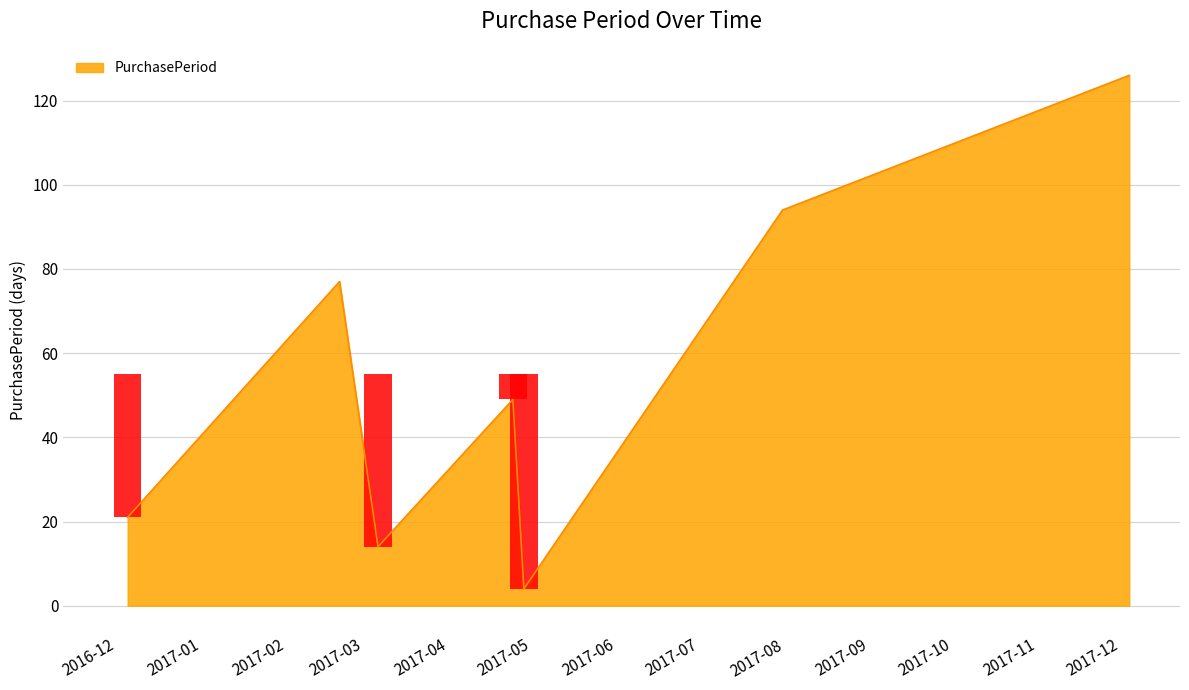

True or false: the data shows 49 at 2017-04-24.

True